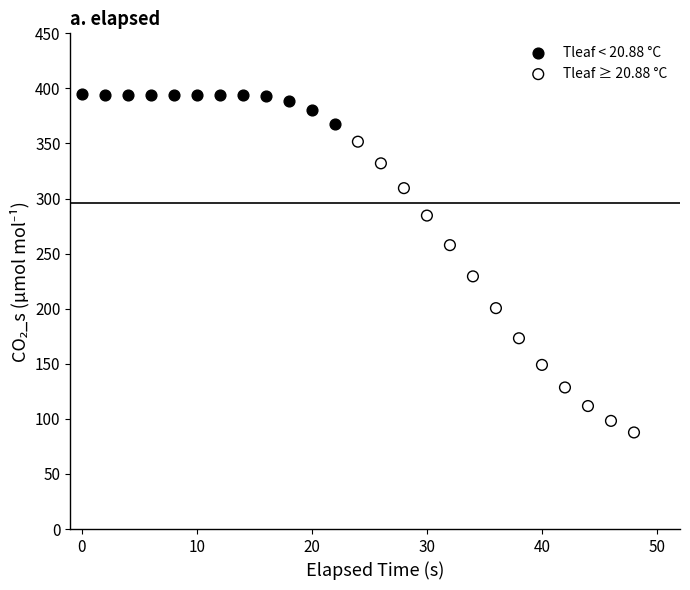

Which series has the widest spread of Y values?

Tleaf ≥ 20.88 °C